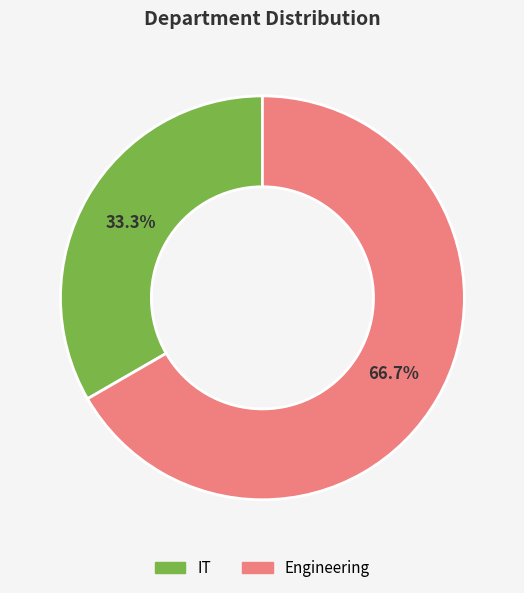

What is the total percentage of Engineering and IT?

100.0%